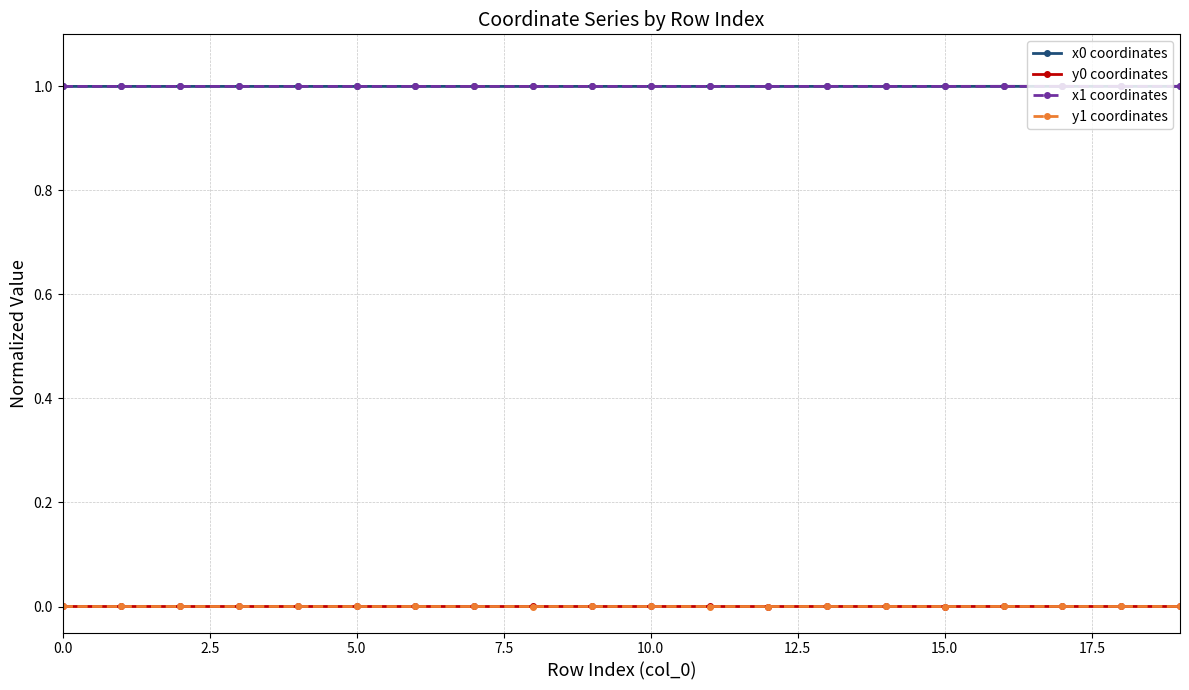

Reading right to left, extract all data points from this chart.

x0 coordinates: 1.0	1.0	1.0	1.0	1.0	1.0	1.0	1.0	1.0	1.0	1.0	1.0	1.0	1.0	1.0	1.0	1.0	1.0	1.0	1.0
y0 coordinates: 0.0	0.0	0.0	0.0	0.0	0.0	0.0	0.0	0.0	0.0	0.0	0.0	0.0	0.0	0.0	0.0	0.0	0.0	0.0	0.0
x1 coordinates: 1.0	1.0	1.0	1.0	1.0	1.0	1.0	1.0	1.0	1.0	1.0	1.0	1.0	1.0	1.0	1.0	1.0	1.0	1.0	1.0
y1 coordinates: 0.0	0.0	0.0	0.0	0.0	0.0	0.0	0.0	0.0	0.0	0.0	0.0	0.0	0.0	0.0	0.0	0.0	0.0	0.0	0.0